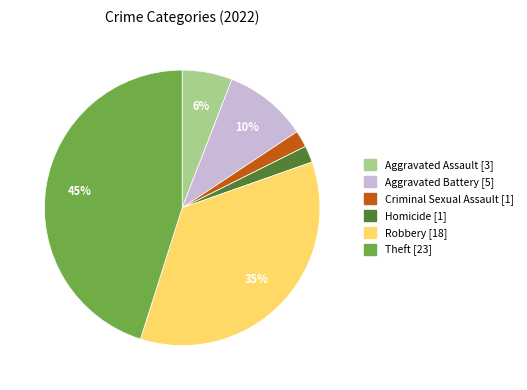

To the nearest percent, what is the average slice percentage?

17%